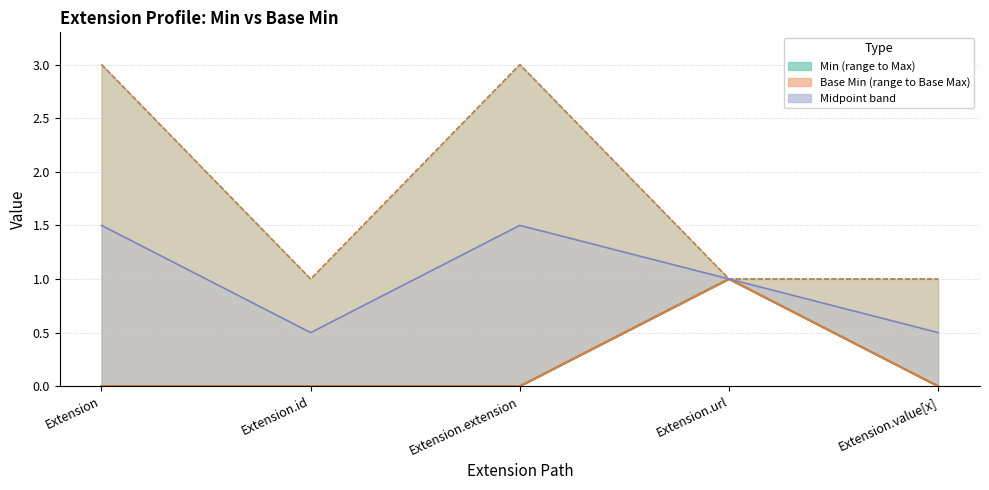

How many Min values are between 0 and 1?

5